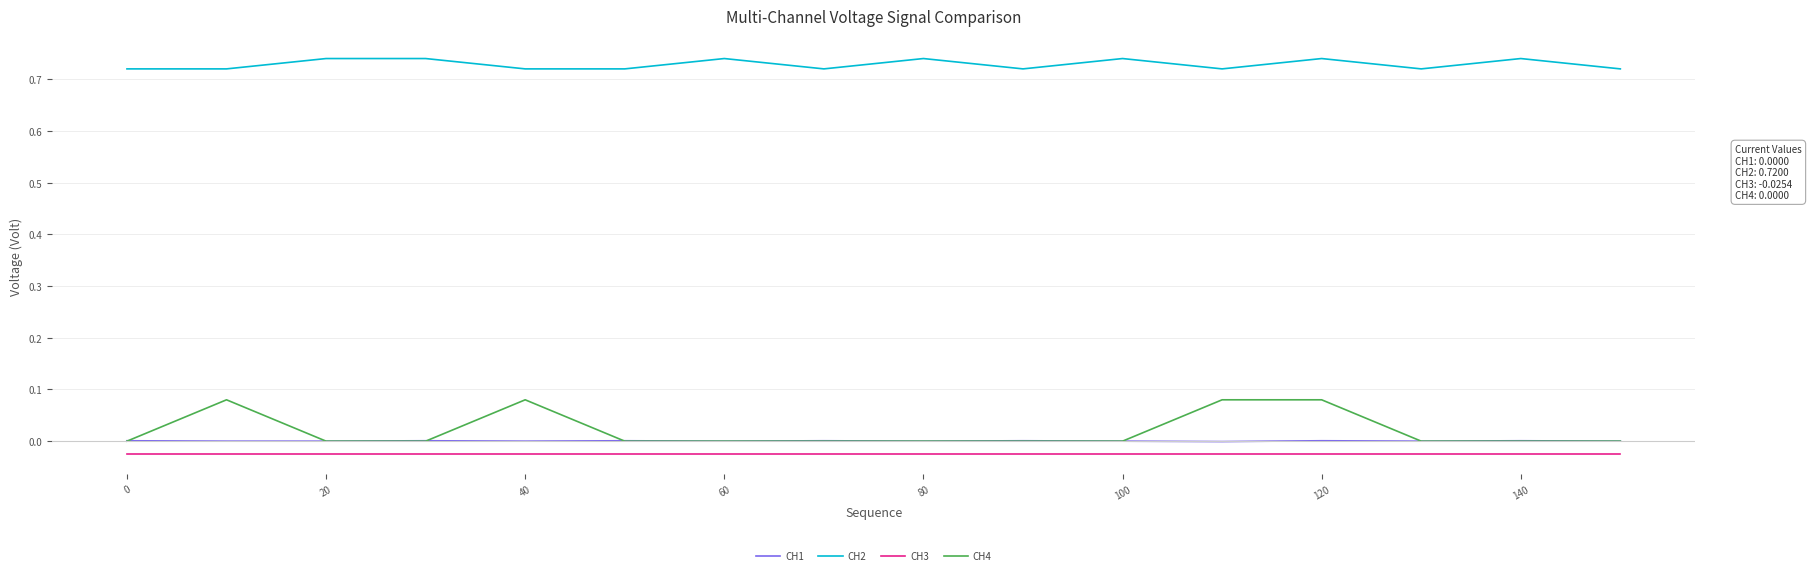

True or false: CH3 and CH2 intersect in this chart.

False